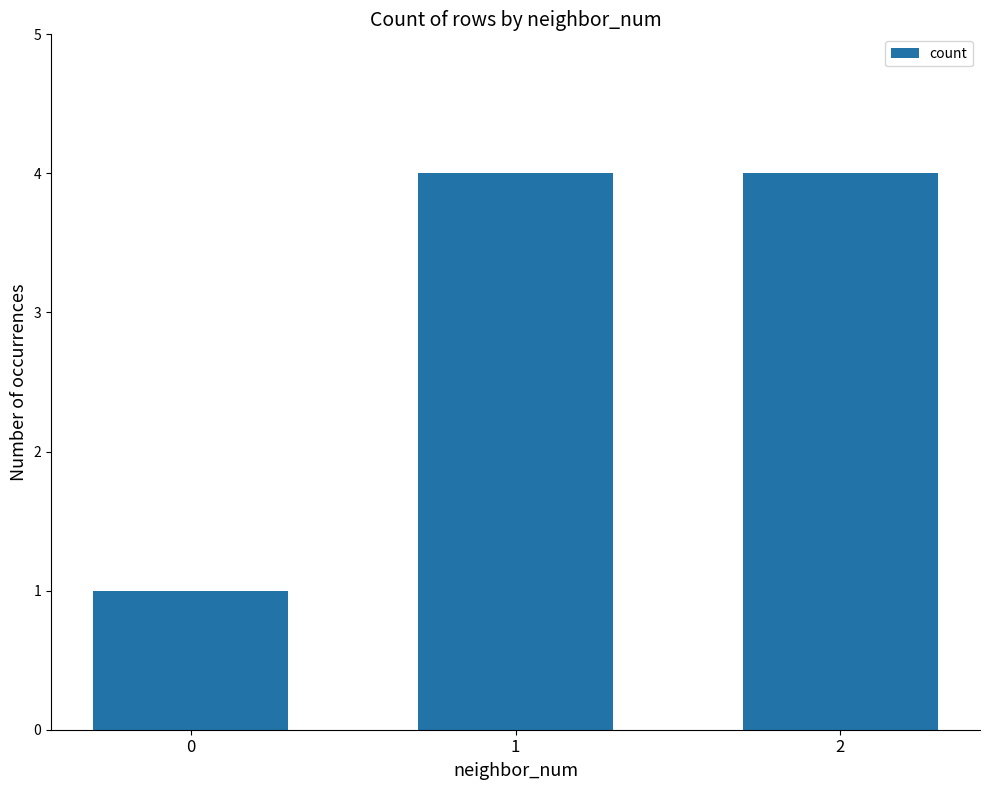

What is the difference between the values at 2 and 0?

3